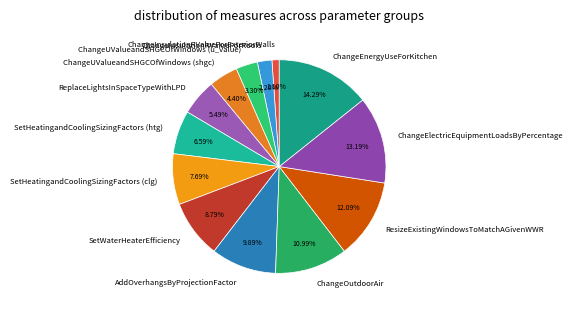

To the nearest percent, what is the difference between the largest and smallest slice percentages?

13%